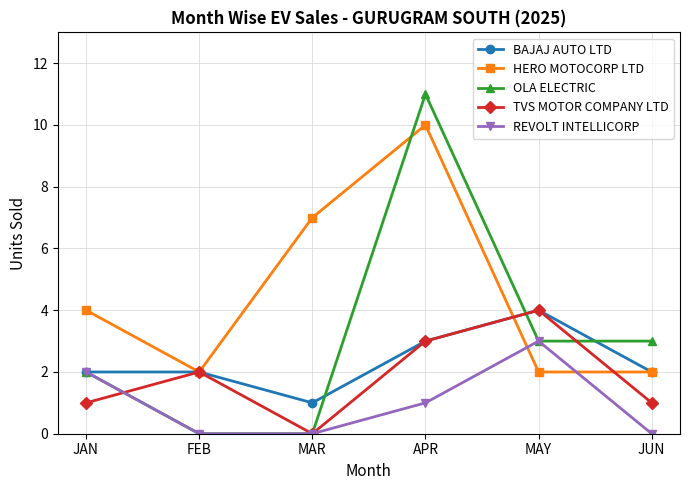

Where does the OLA ELECTRIC series first go above 3?

APR